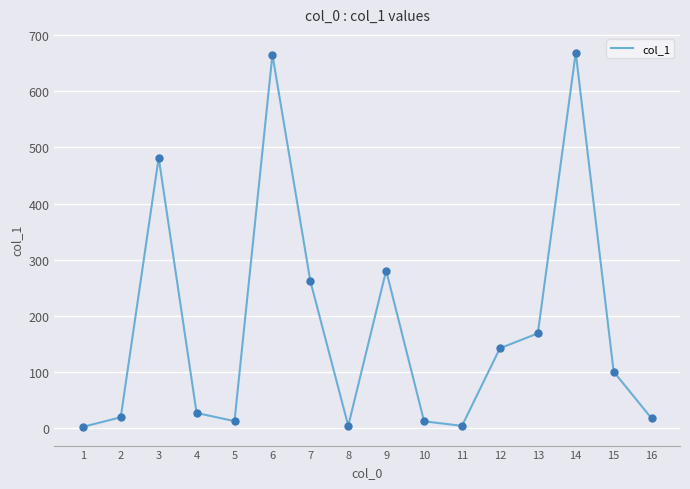

What is the change in value from 4 to 10?

-14.9